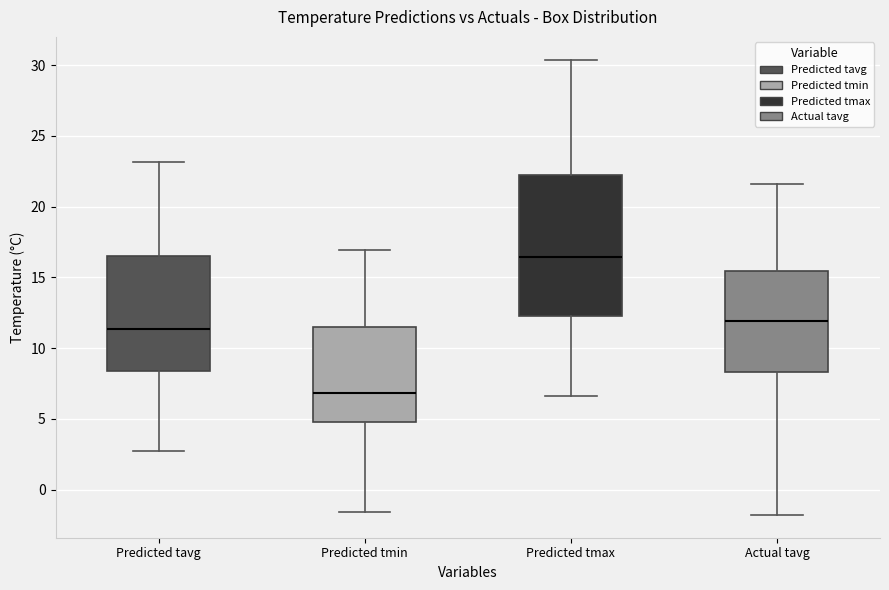

Where is the upper edge of the box for Predicted tmax on the y-axis? The values are not printed on the chart, so give them approximately, as read against the axis.

22.5